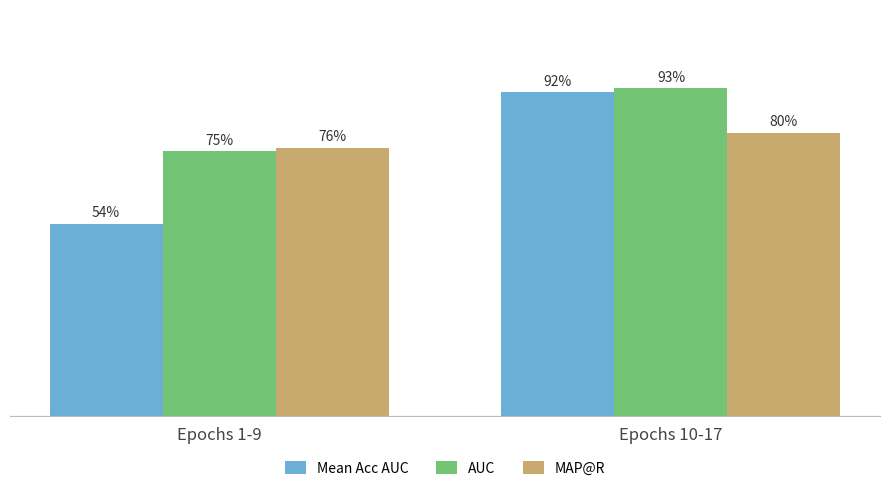

What are all the series names shown in the legend?

Mean Acc AUC, AUC, MAP@R